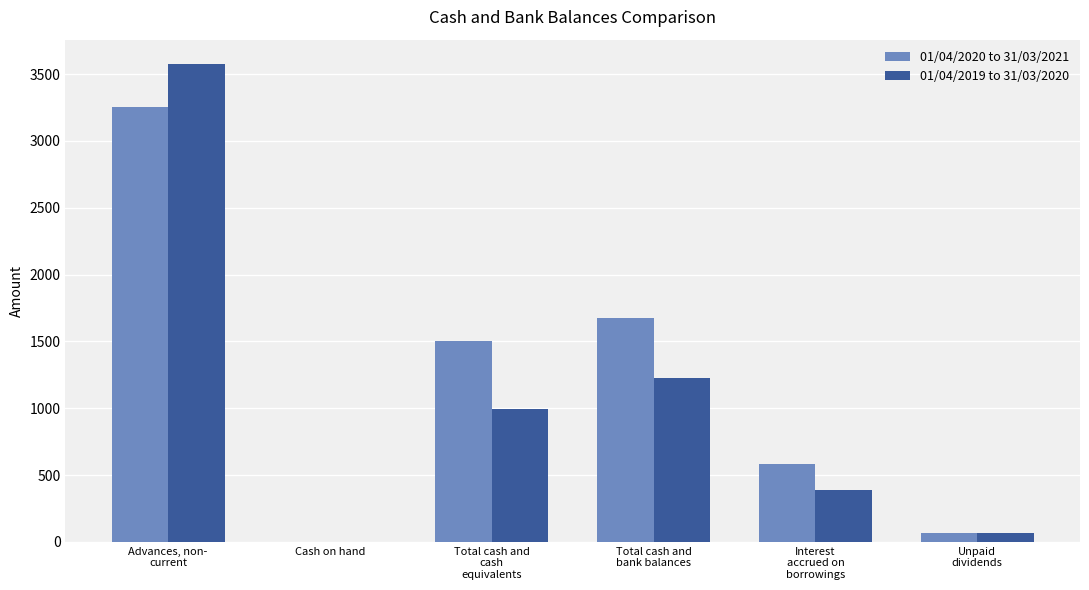

What is the highest value of the 01/04/2019 to 31/03/2020 series?

3578.1